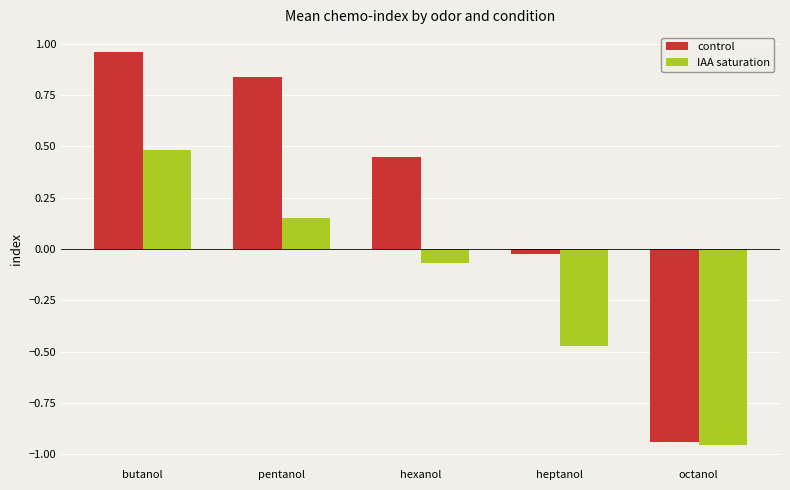

Rank the series at octanol from lowest to highest value.

IAA saturation, control